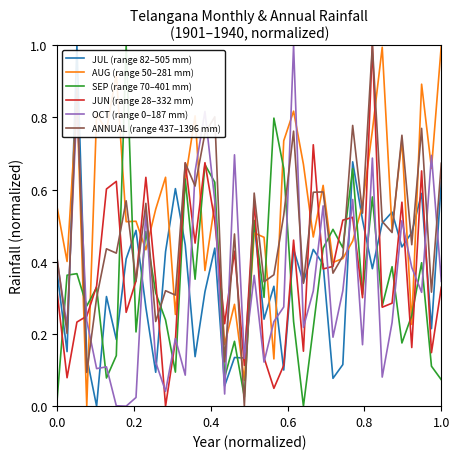

What is the greatest value displayed?

1.0